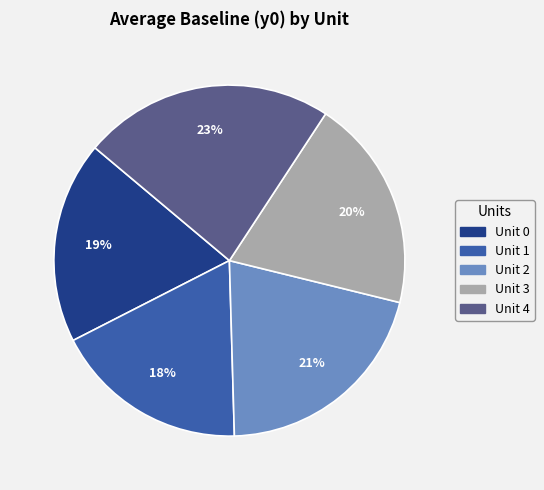

Do Unit 0 and Unit 1 together represent more than half of the pie?

No